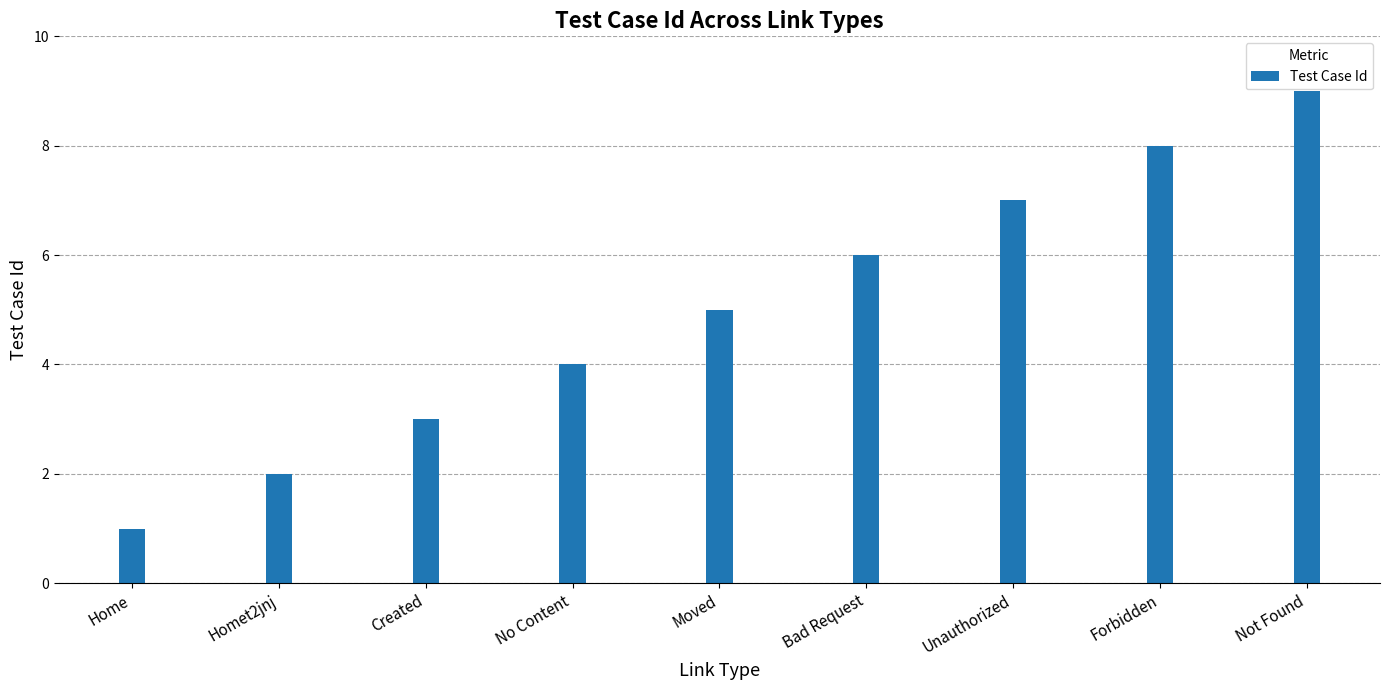

Rank the categories by value from highest to lowest.

Not Found, Forbidden, Unauthorized, Bad Request, Moved, No Content, Created, Homet2jnj, Home